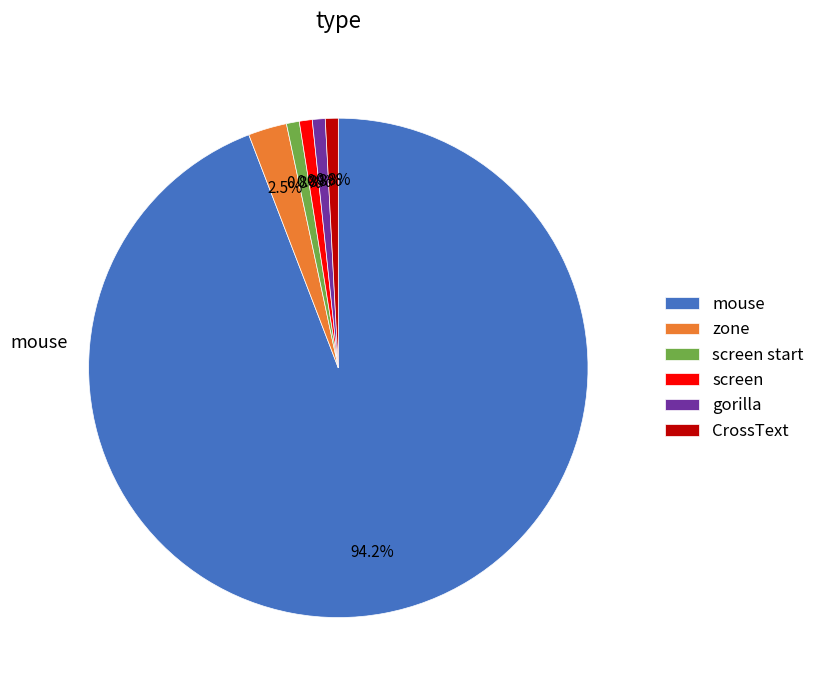

Between mouse and zone, which is larger?

mouse